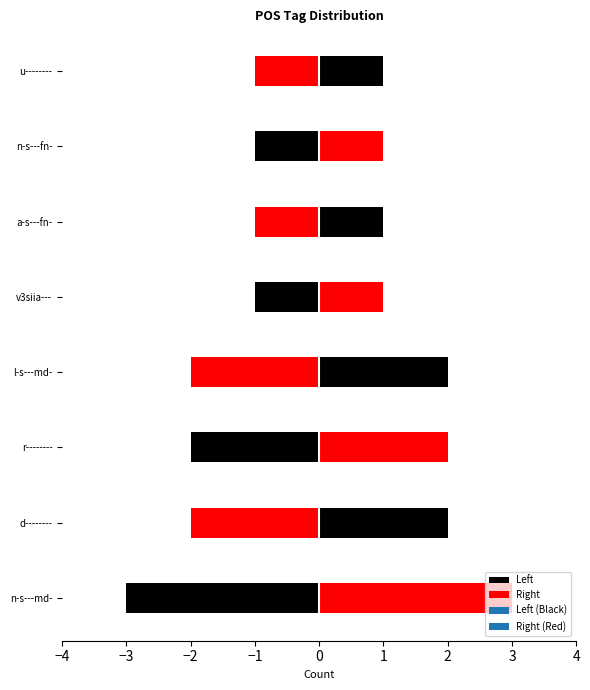

Reading left to right, what are all the values shown in this chart?

n-s---md-=3	d--------=2	r--------=2	l-s---md-=2	v3siia---=1	a-s---fn-=1	n-s---fn-=1	u--------=1